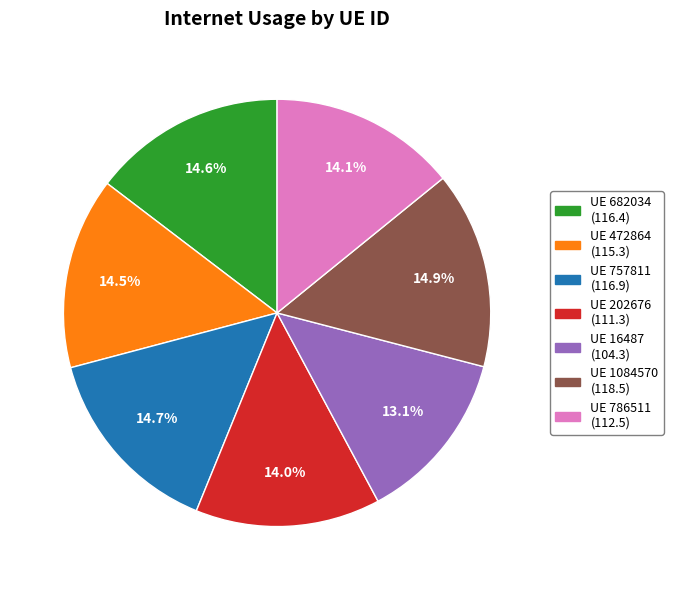

Does any single category account for the majority?

No